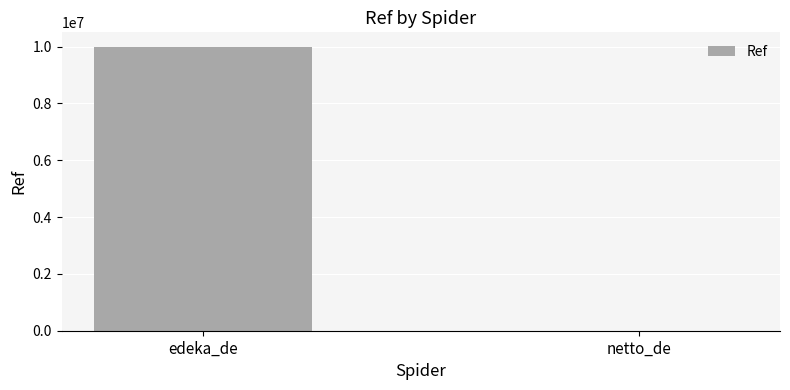

The value at edeka_de is 13653326. True or false?

False